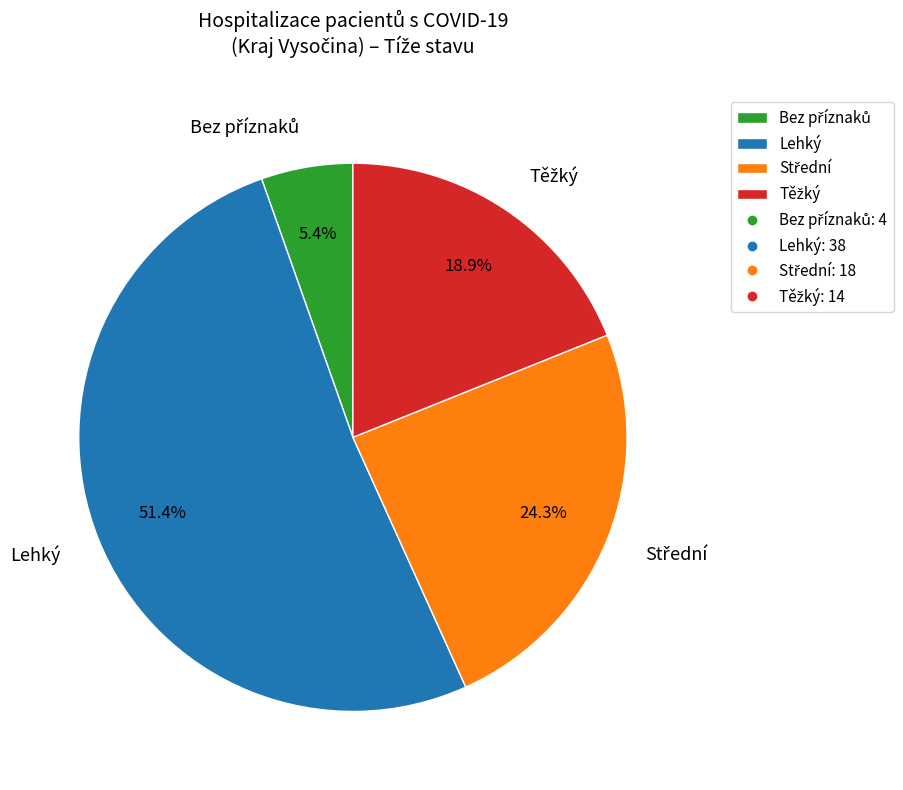

What is the majority slice?

Lehký